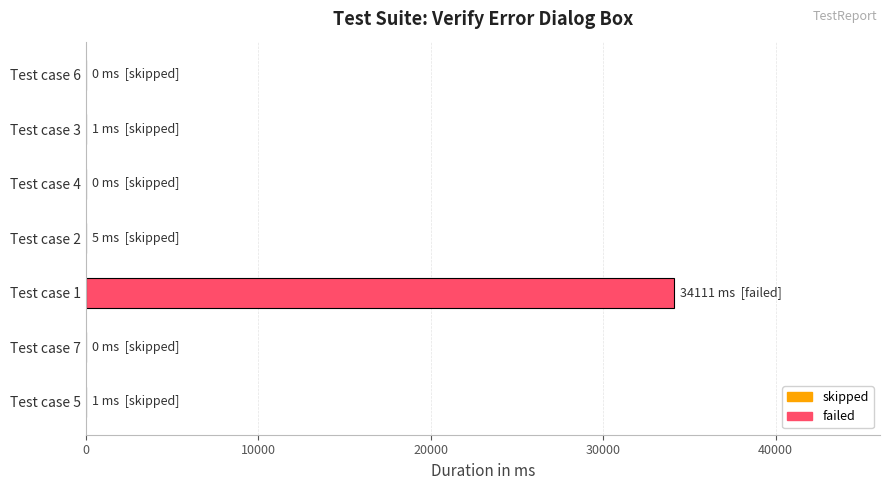

Is it true that the value at Test case 7 is 16165?

False